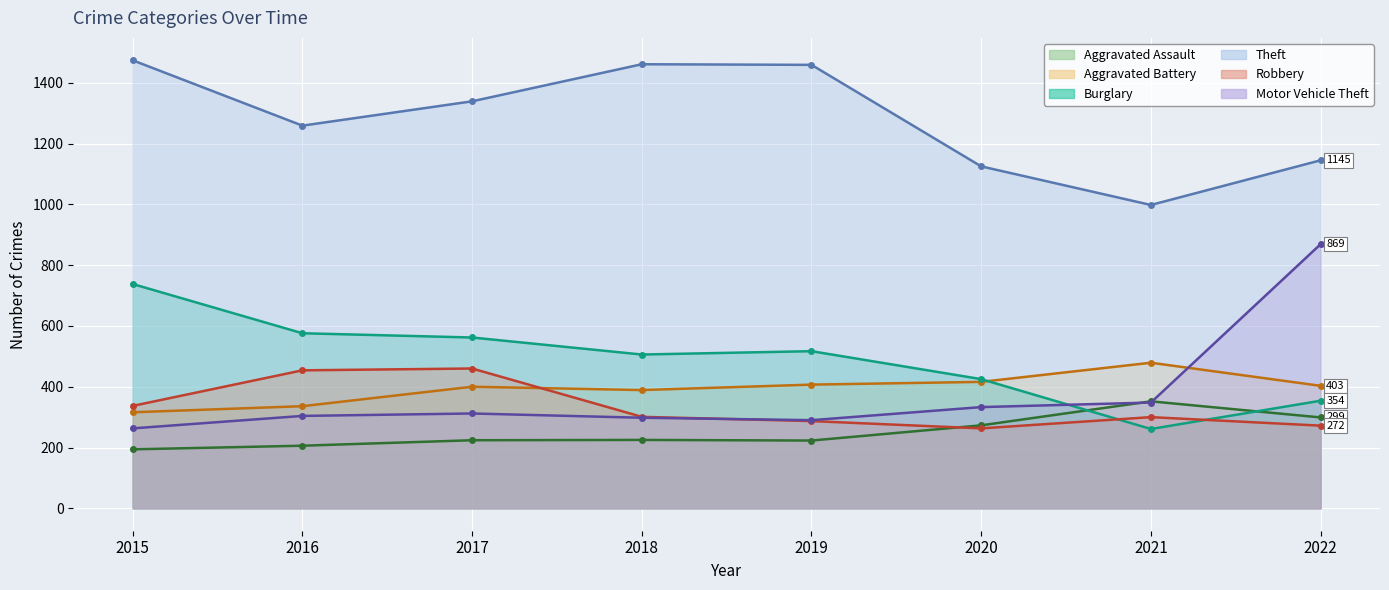

True or false: Burglary and Motor Vehicle Theft cross at least once.

True